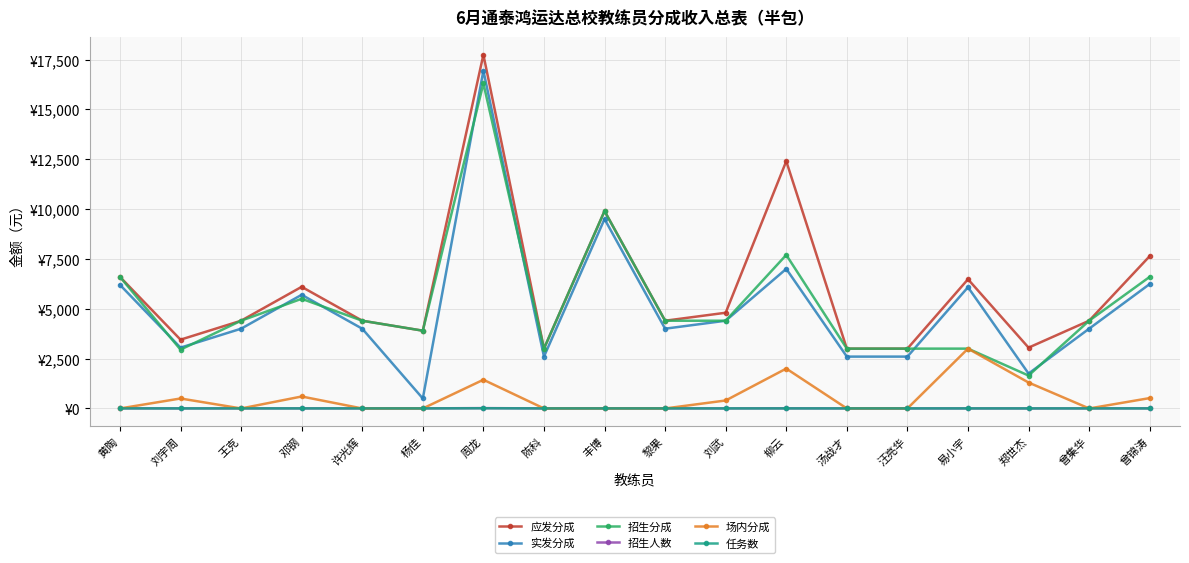

The value of 实发分成 at 黎果 is 4000. True or false?

True